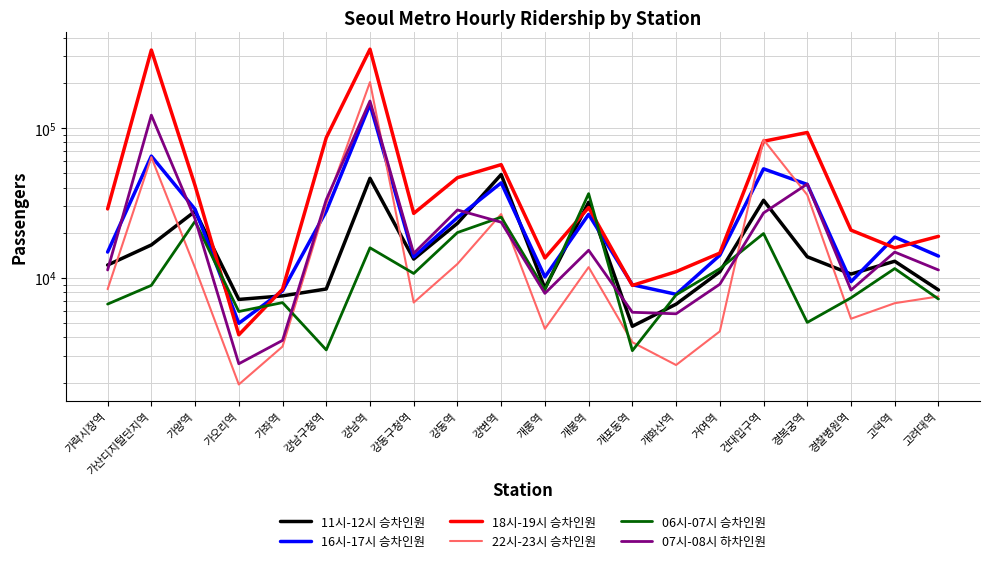

At which category does 11시-12시 승차인원 reach its first local peak?

가양역